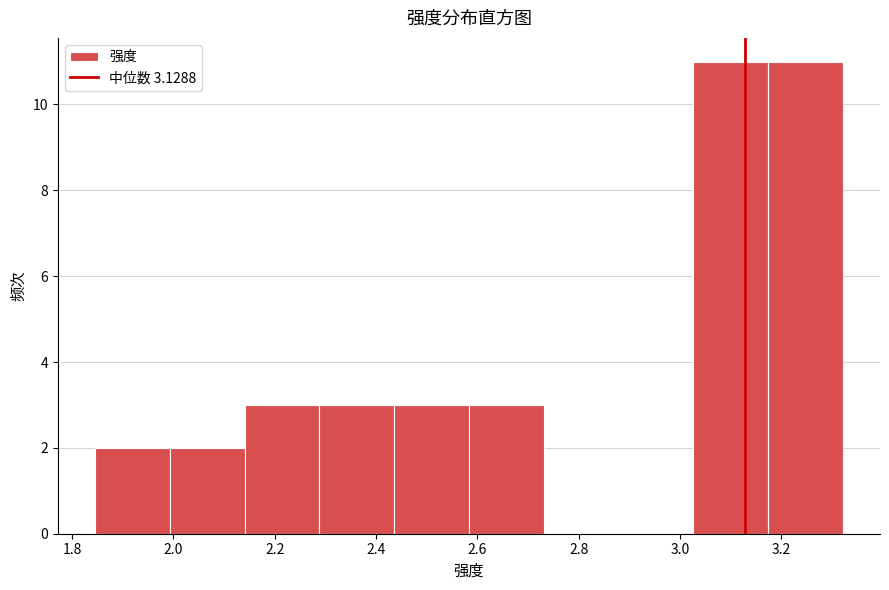

Reading left to right, transcribe this chart: for each bar, give the range it covers on the x-axis and its height. Neither the bar edges nor the heights are printed on the chart, so give them approximately, as read against the axes.

1.84 to 2.00: 2
2.00 to 2.14: 2
2.14 to 2.28: 3
2.28 to 2.44: 3
2.44 to 2.58: 3
2.58 to 2.74: 3
2.74 to 2.88: 0
2.88 to 3.02: 0
3.02 to 3.18: 11
3.18 to 3.32: 11